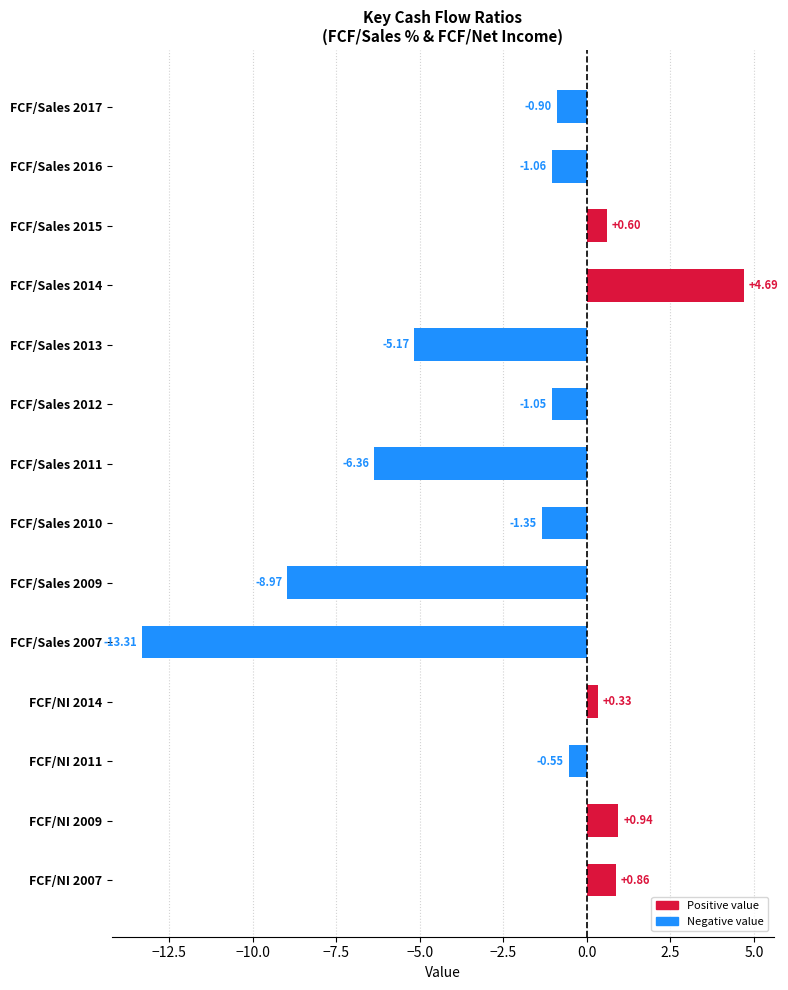

List the labels in order of value, smallest first.

FCF/Sales 2007, FCF/Sales 2009, FCF/Sales 2011, FCF/Sales 2013, FCF/Sales 2010, FCF/Sales 2016, FCF/Sales 2012, FCF/Sales 2017, FCF/NI 2011, FCF/NI 2014, FCF/Sales 2015, FCF/NI 2007, FCF/NI 2009, FCF/Sales 2014